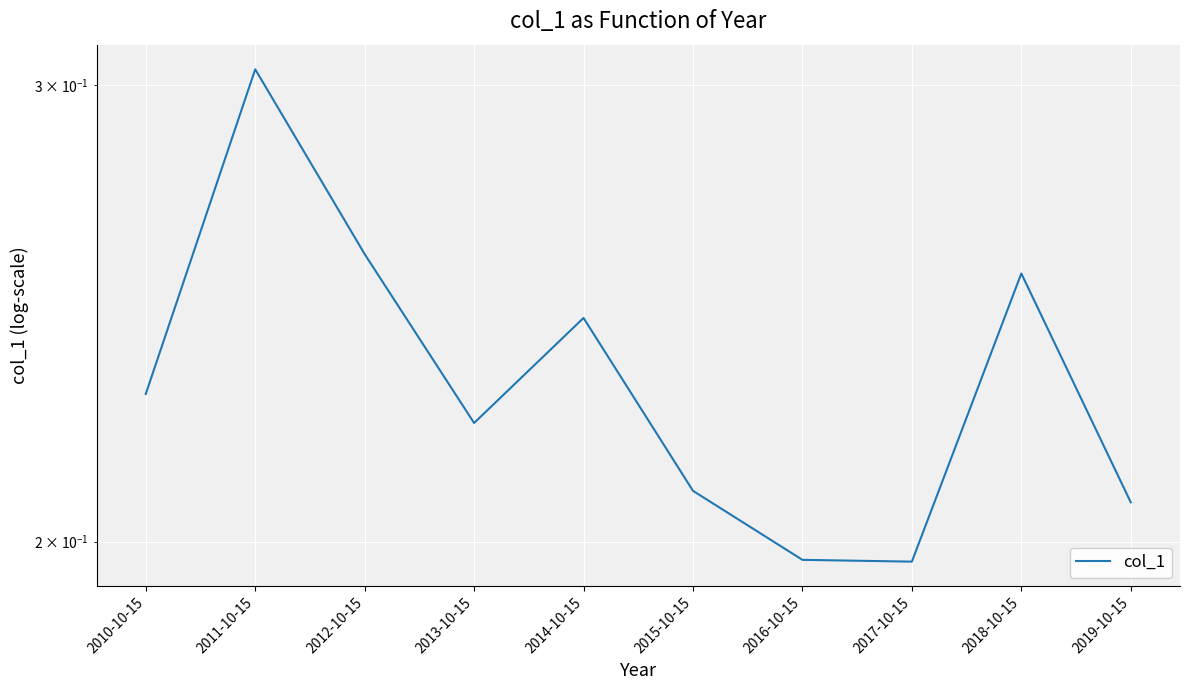

Is it true that the value at 2014-10-15 is 0.2?

True